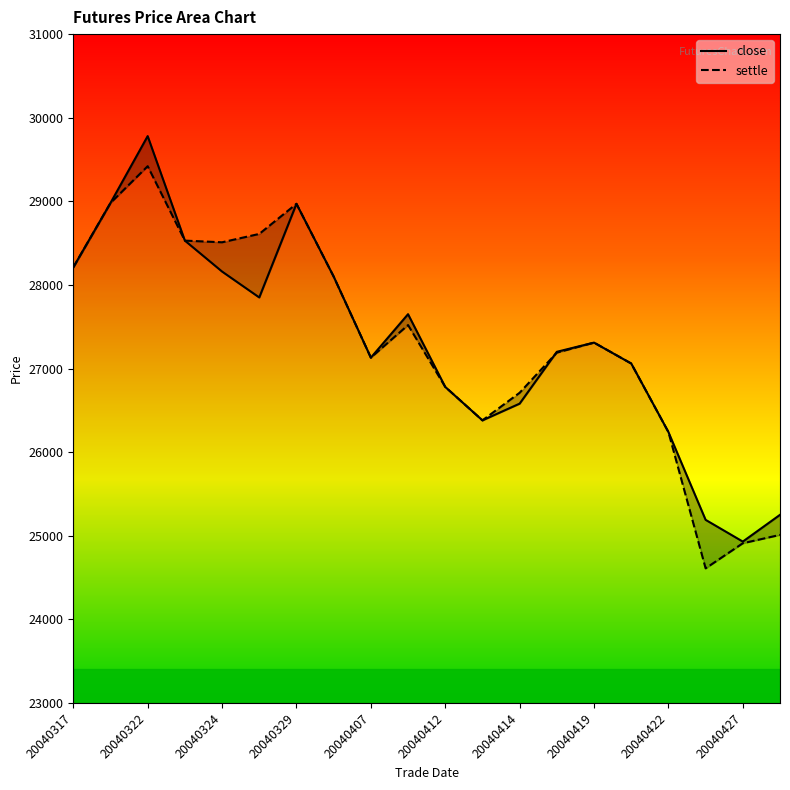

What are all the series names shown in the legend?

close, settle